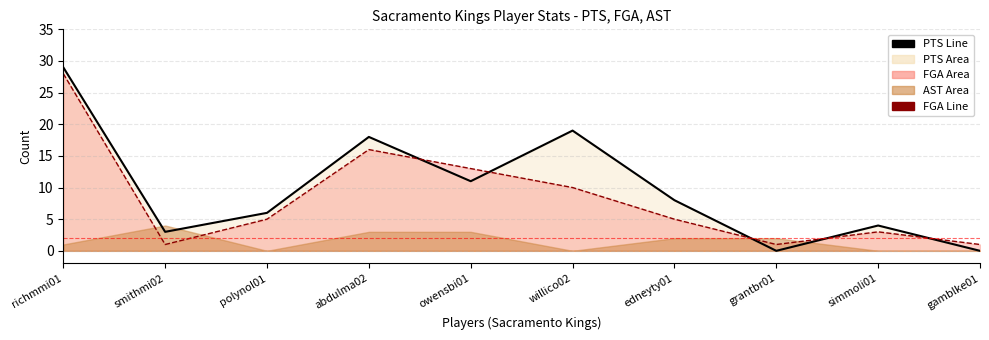

Reading left to right, extract all data points from this chart.

PTS Line: richmmi01=29	smithmi02=3	polynol01=6	abdulma02=18	owensbi01=11	willico02=19	edneyty01=8	grantbr01=0	simmoli01=4	gamblke01=0
FGA Line: richmmi01=28	smithmi02=1	polynol01=5	abdulma02=16	owensbi01=13	willico02=10	edneyty01=5	grantbr01=1	simmoli01=3	gamblke01=1